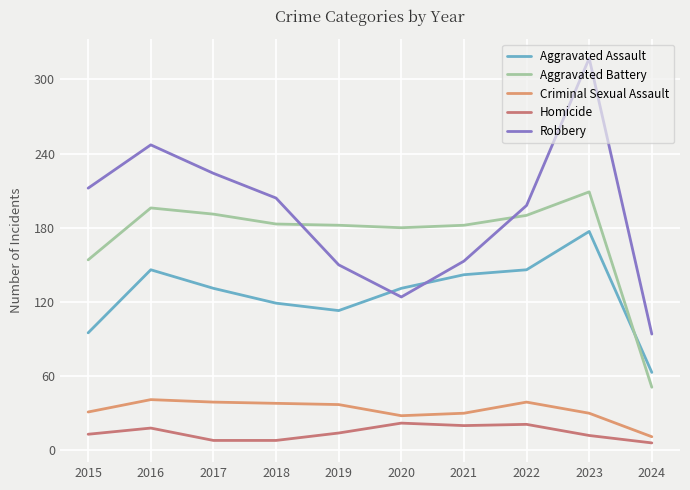

What is the average value of the Robbery series?

192